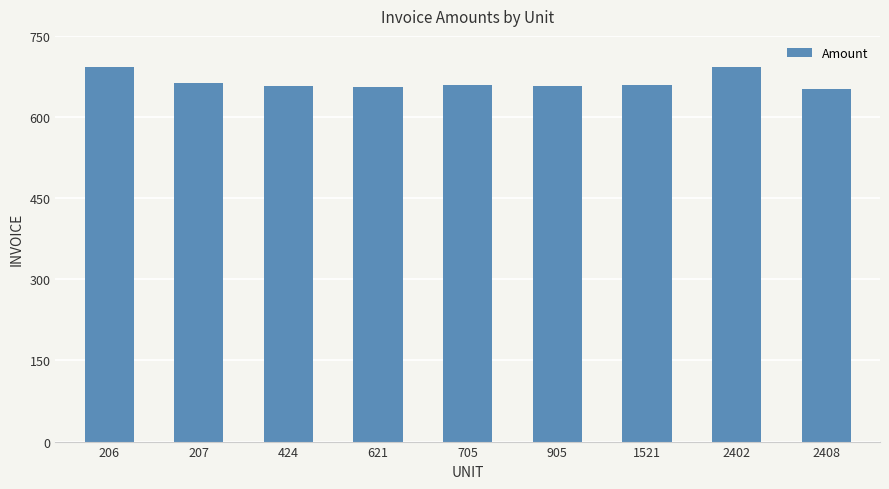

What is the value of the 8th bar from the left?

693